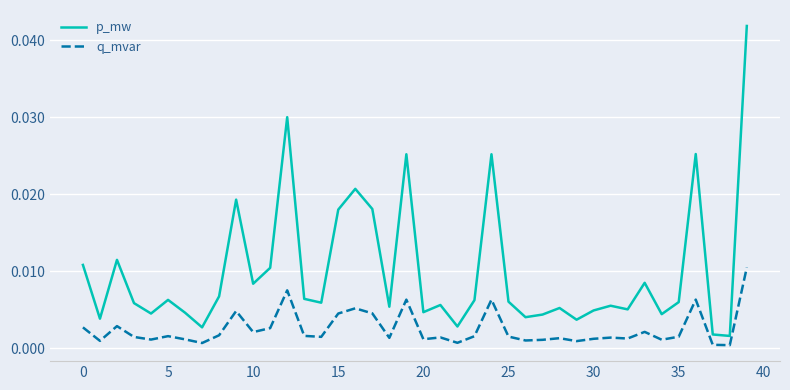

True or false: q_mvar and p_mw intersect in this chart.

False